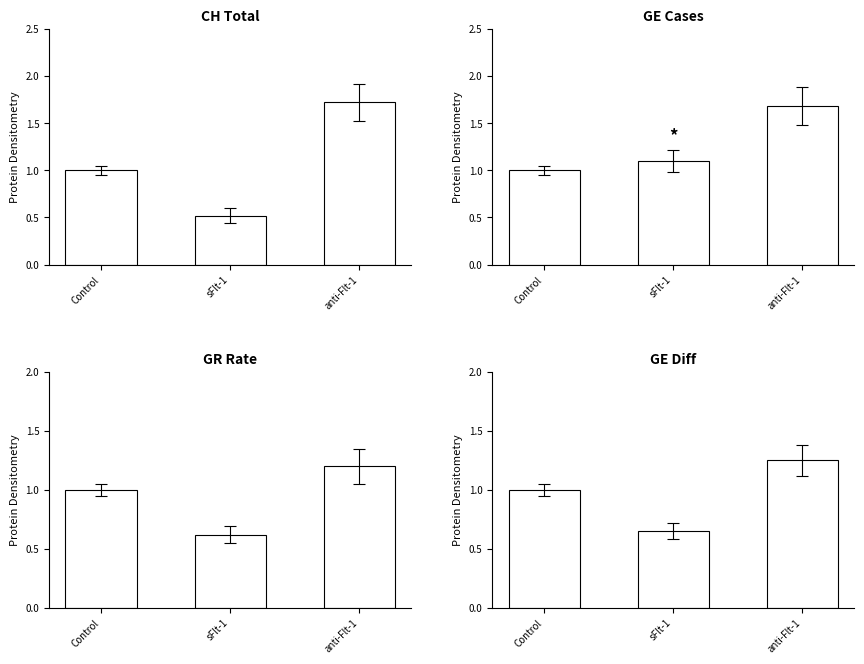

Reading left to right, what are all the values shown in this chart?

CH Total: Control=1.0	sFlt-1=0.5	anti-Flt-1=1.7
GE Cases: Control=1.0	sFlt-1=1.1	anti-Flt-1=1.7
GR Rate: Control=1.0	sFlt-1=0.6	anti-Flt-1=1.2
GE Diff: Control=1.0	sFlt-1=0.7	anti-Flt-1=1.2